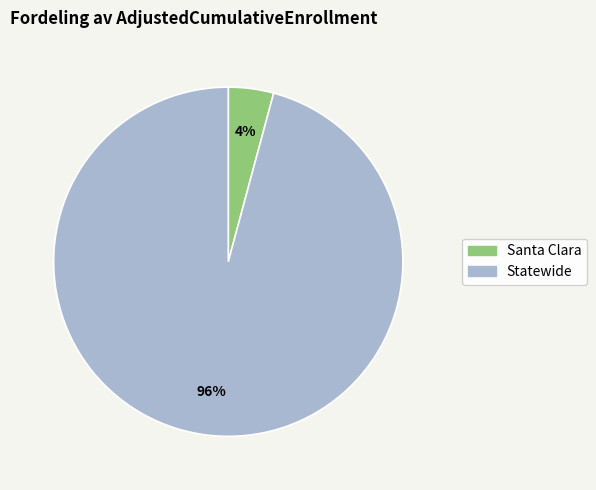

Which slice is the largest?

Statewide